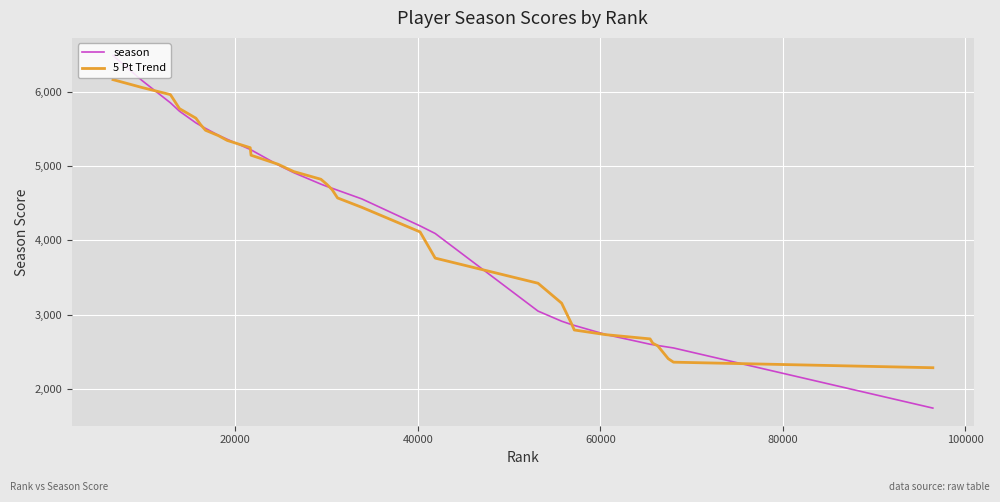

What is the lowest value of the season series?

1742.0